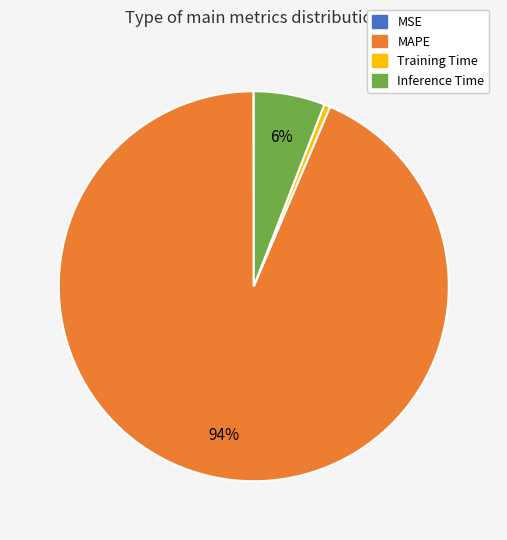

The Inference Time slice represents 6% of the pie. True or false?

True